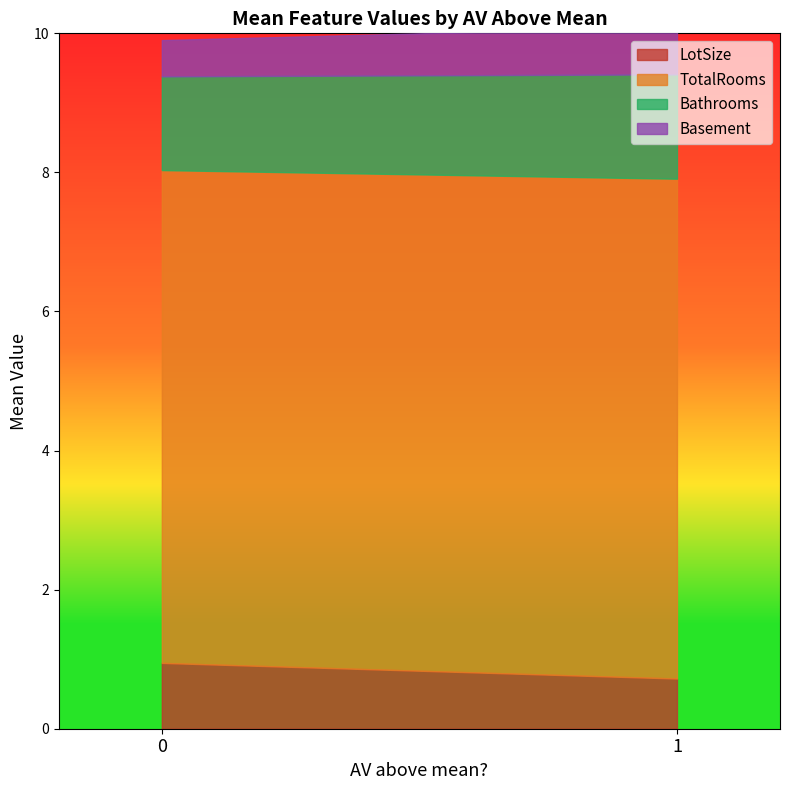

What is the value of the TotalRooms point at the 1st from the left?

6.8